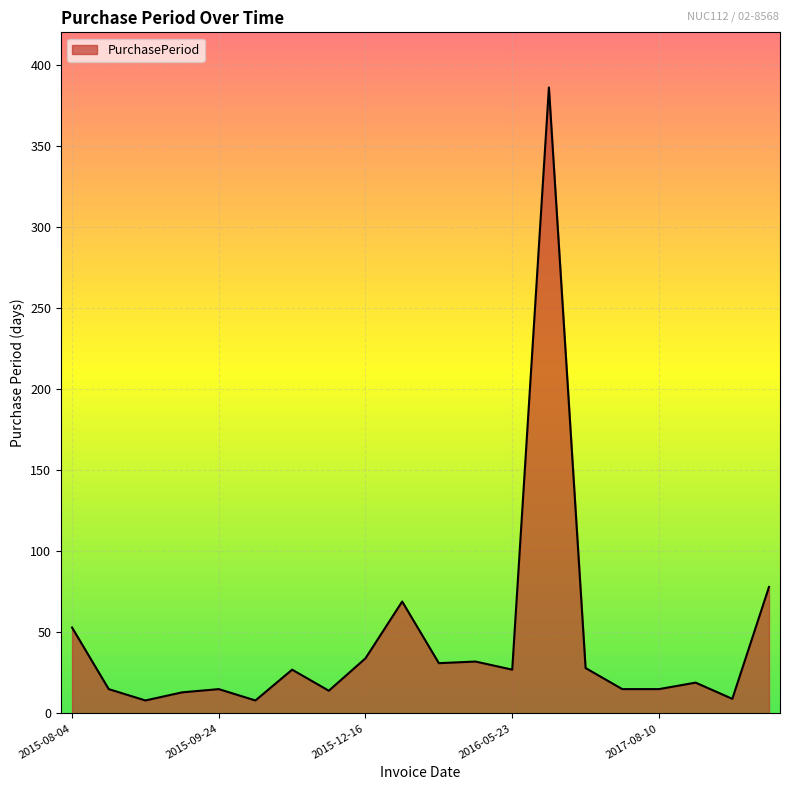

What is the difference between the maximum and minimum values?

378